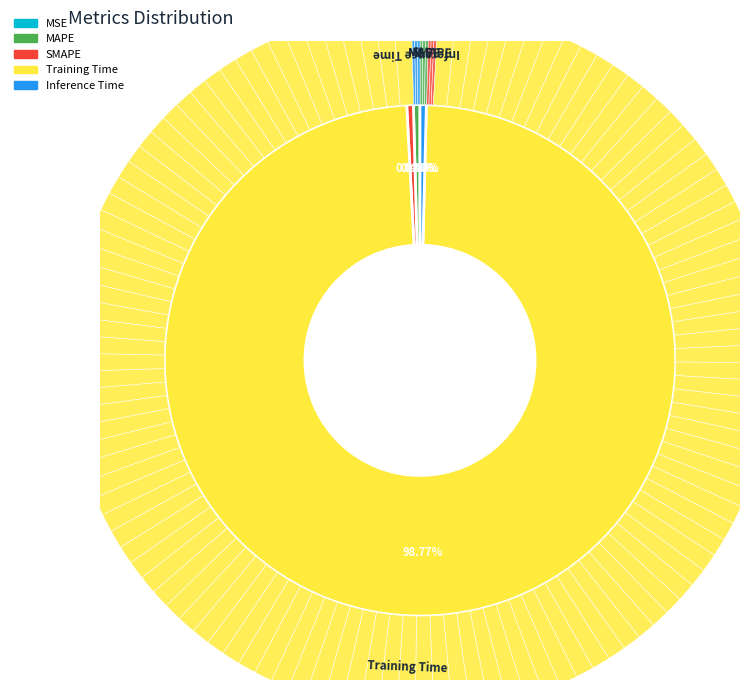

Which category has the biggest portion of the pie?

Training Time